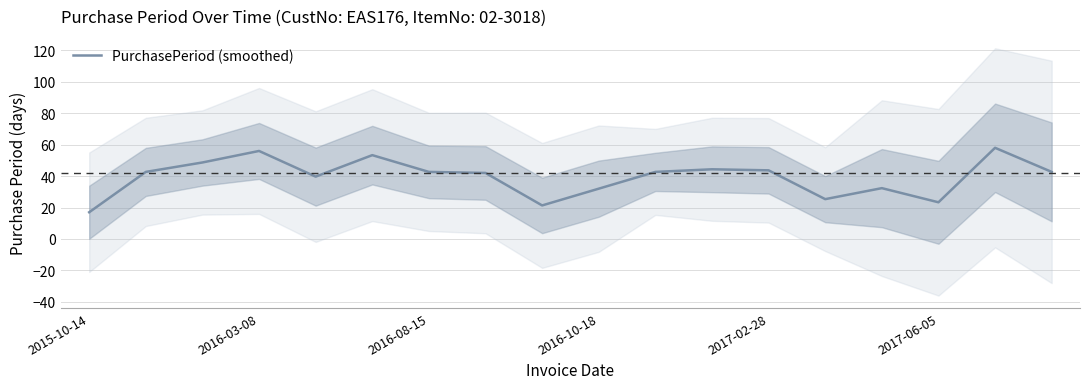

What is the approximate value at 2016-08-15?

48.7